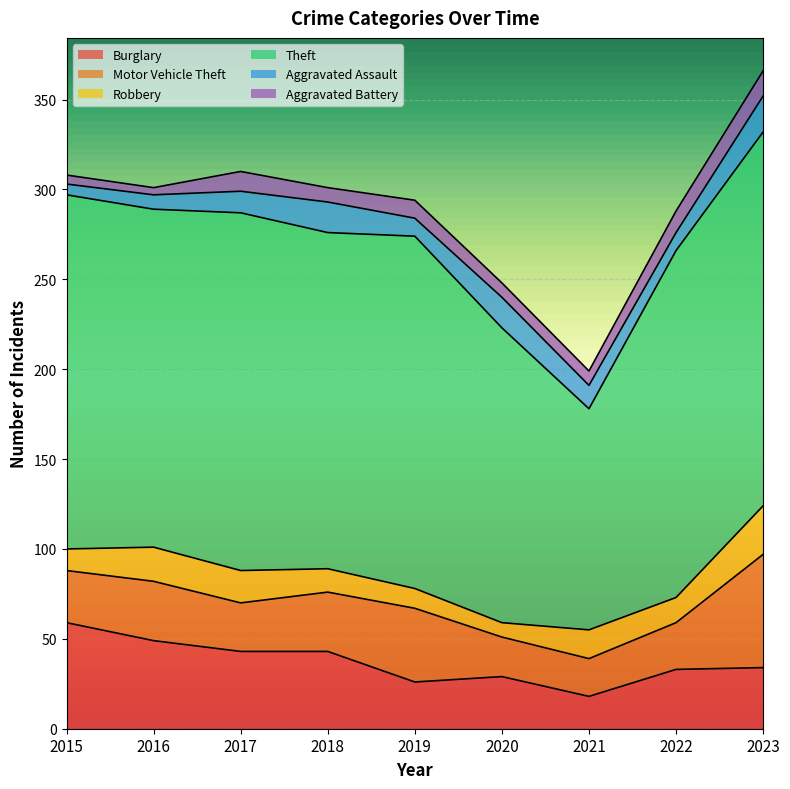

Which series has the widest spread of values?

Theft